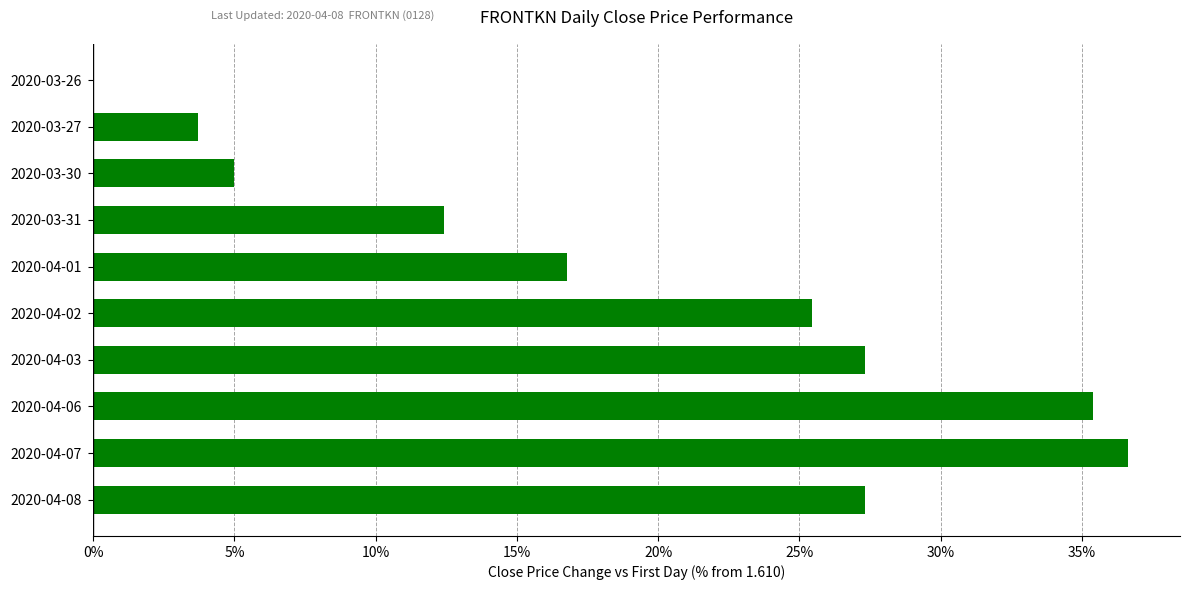

True or false: the data shows 18.9 at 2020-03-31.

False